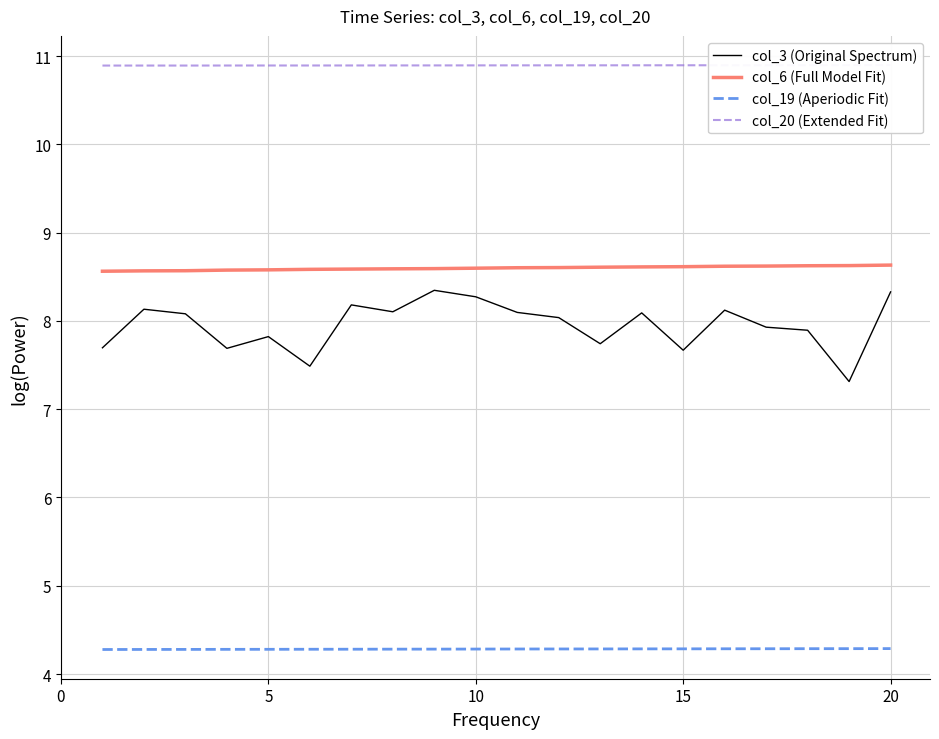

What is the maximum value for col_3 (Original Spectrum)?

8.3